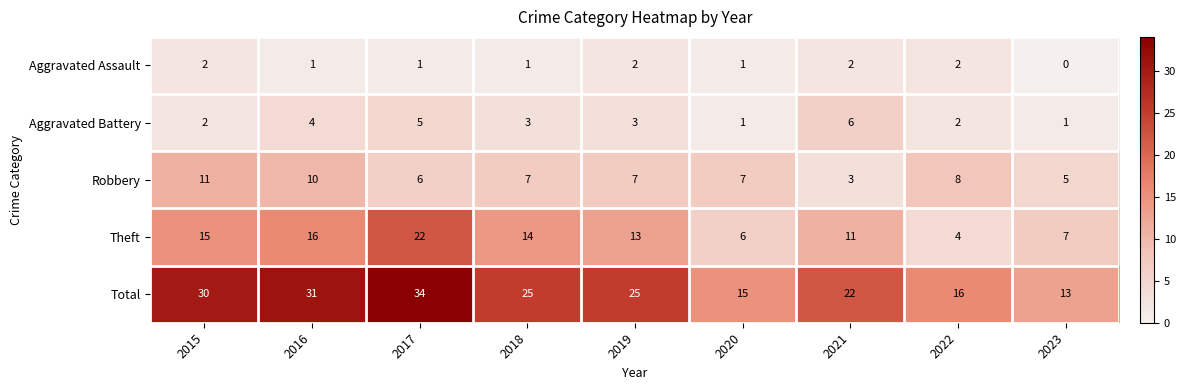

The Robbery series shows 5 at 2023. True or false?

True